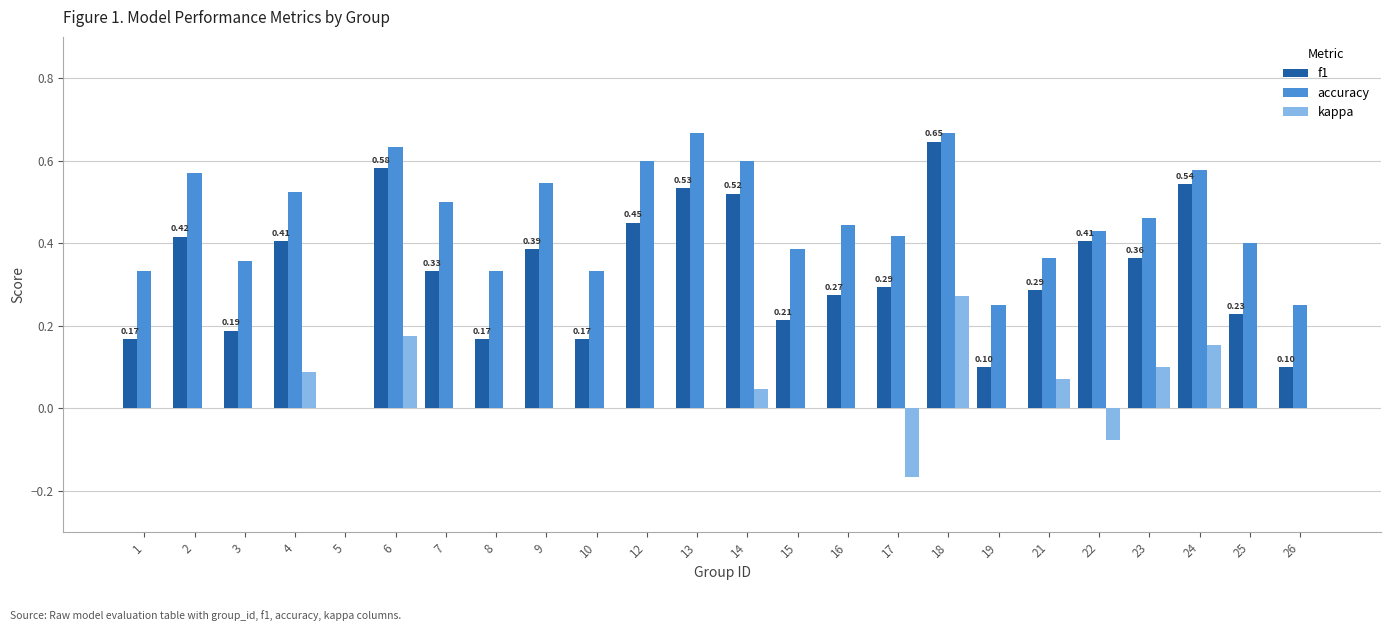

The value of accuracy at 3 is 0.4. True or false?

True